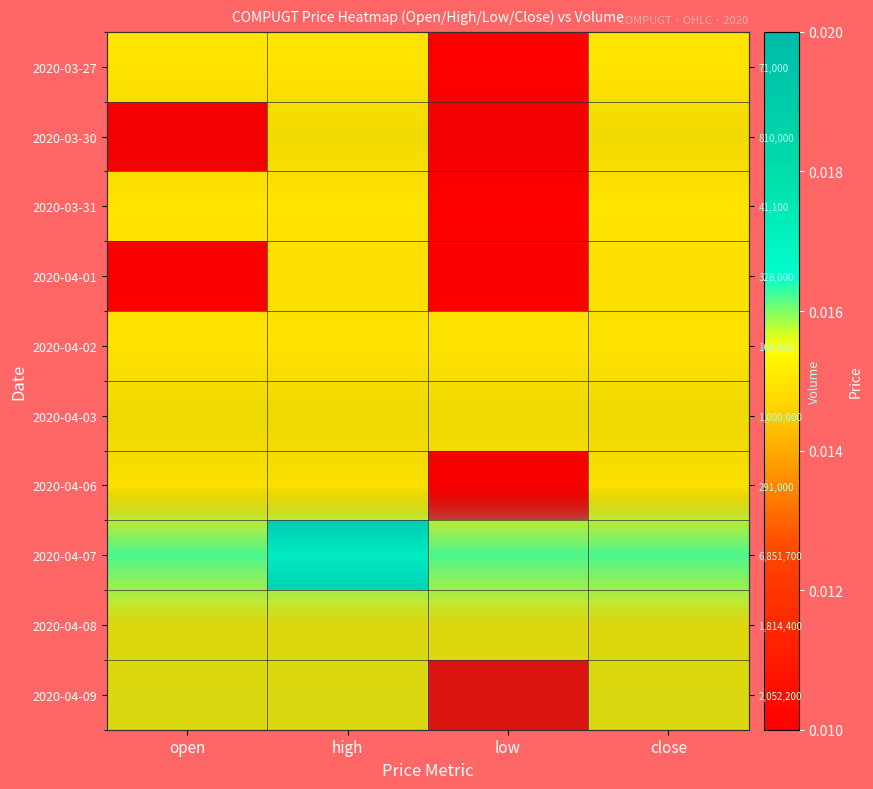

At which label does 2020-04-02 reach its minimum?

open